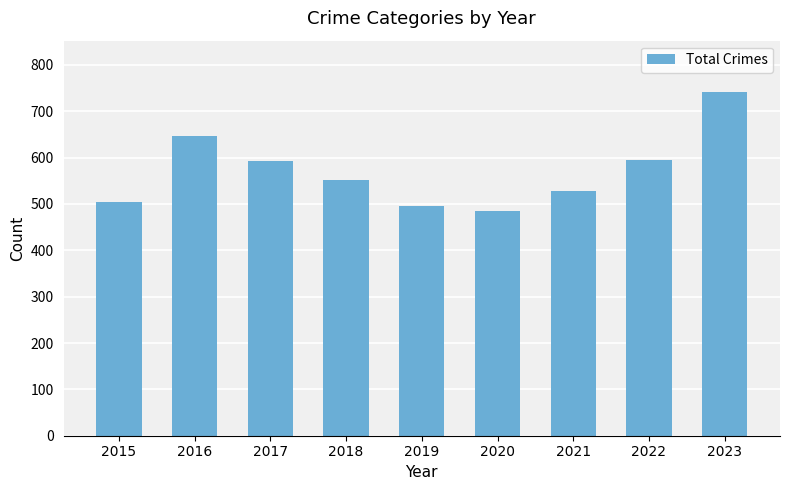

What is the value of the 8th bar from the left?

594